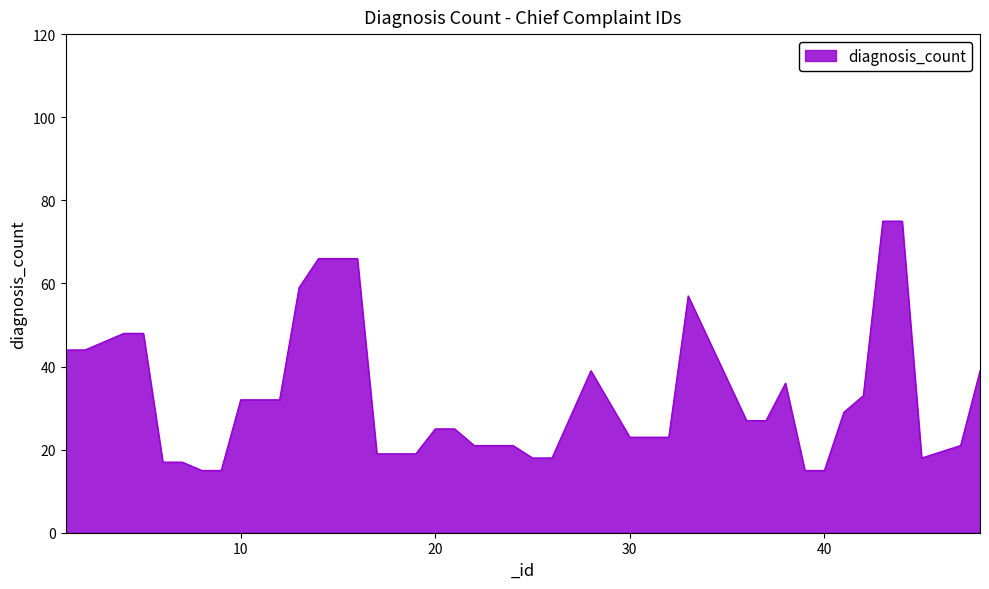

What is the maximum value shown in the chart?

75